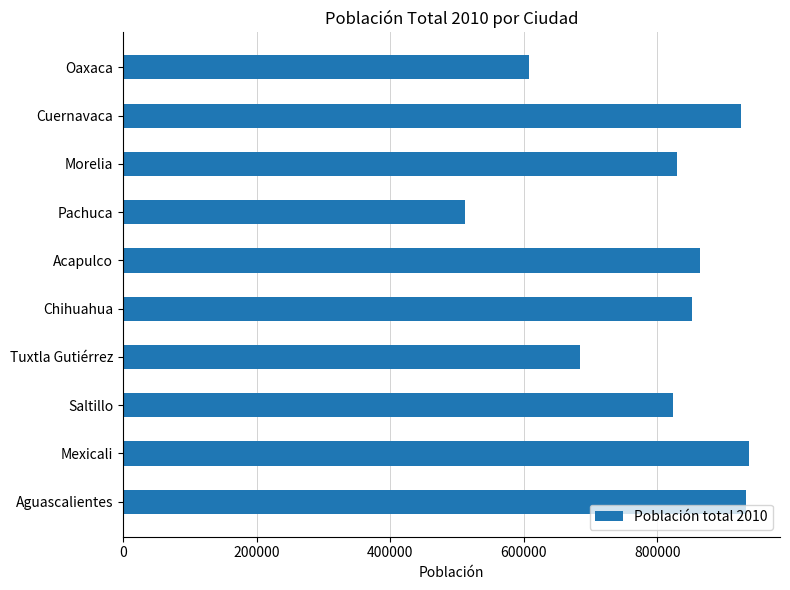

True or false: the data shows 225081 at Oaxaca.

False